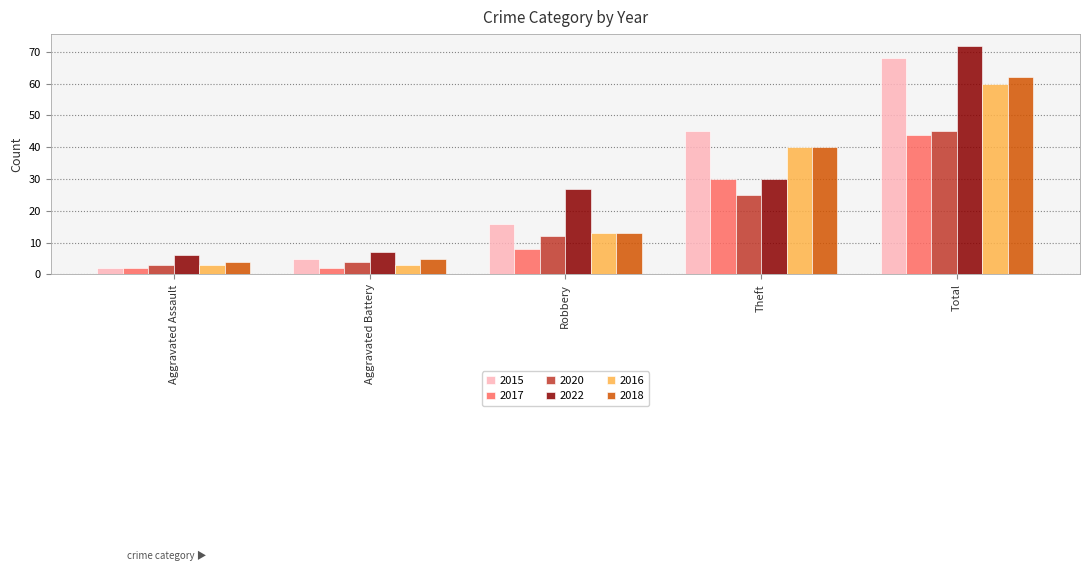

Does the chart contain stacked bars?

No